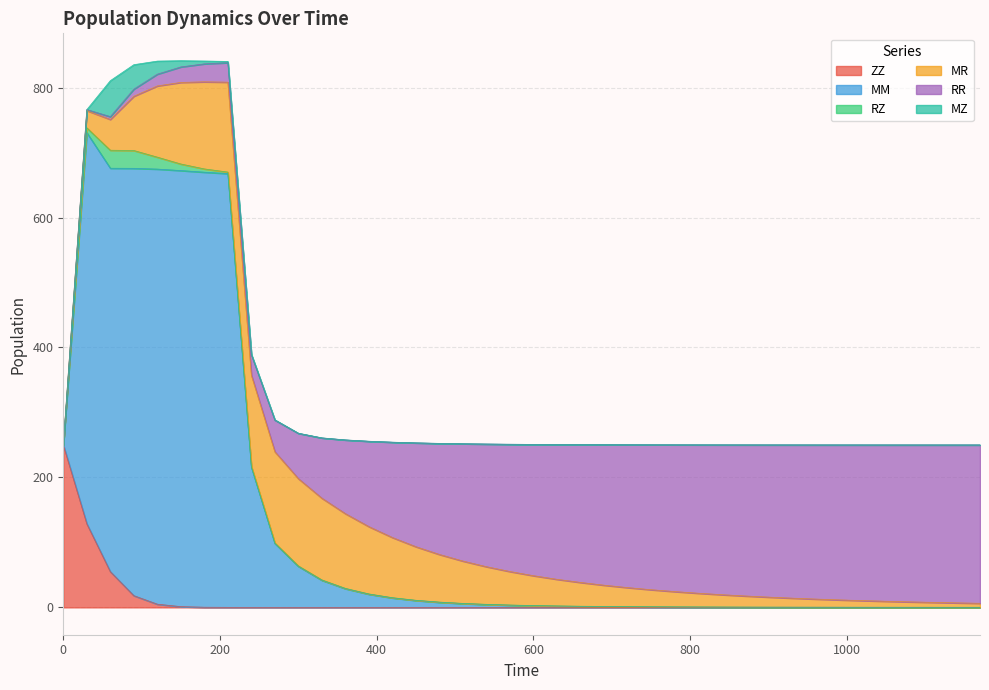

At how many categories does at least one series exceed 214?

26